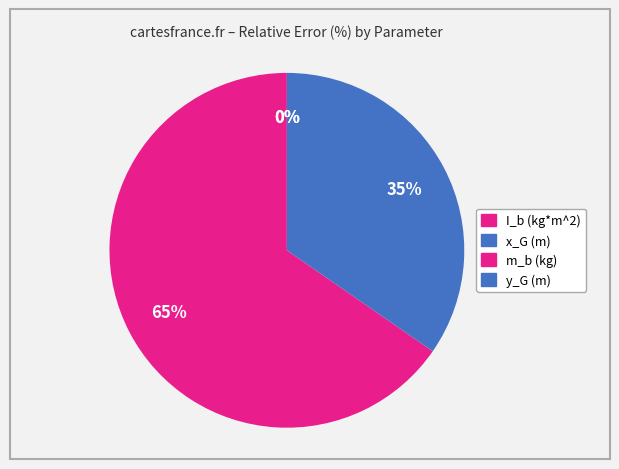

What is the smallest slice in the pie chart?

y_G (m)